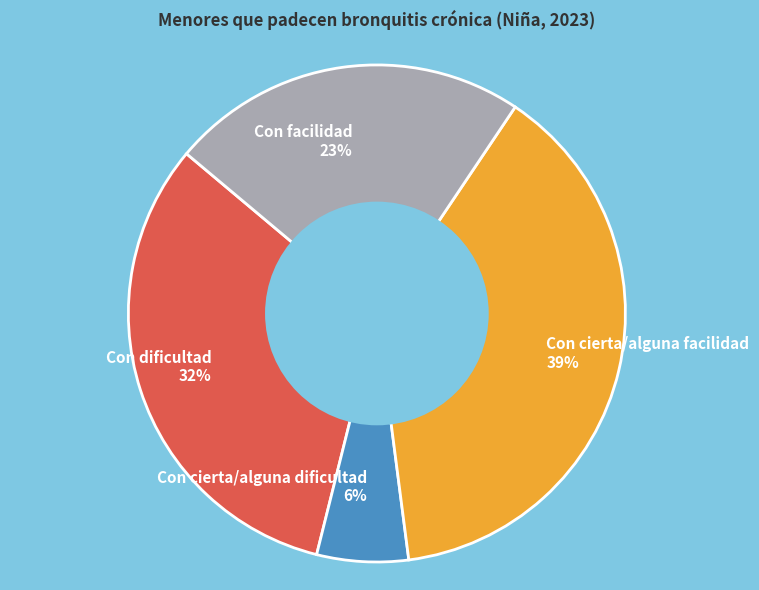

Between Con dificultad and Con cierta/alguna facilidad, which is larger?

Con cierta/alguna facilidad